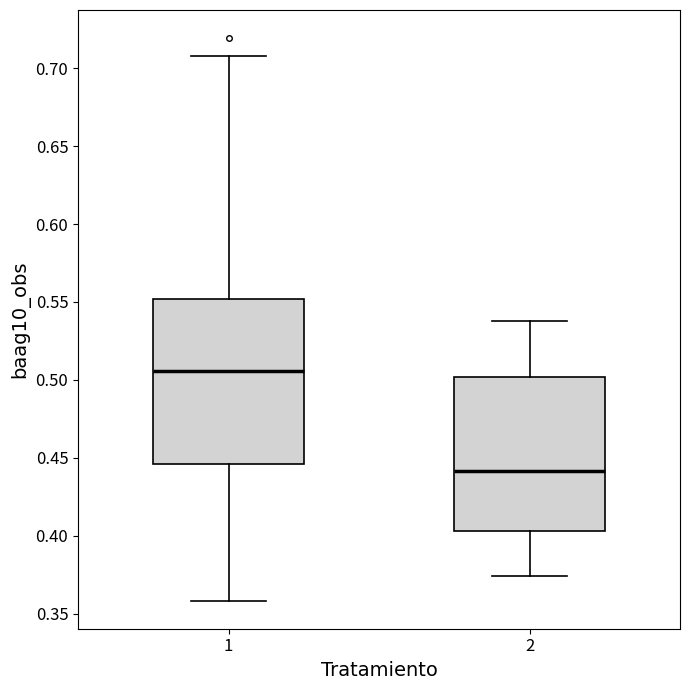

Which box has the lowest median line?

2